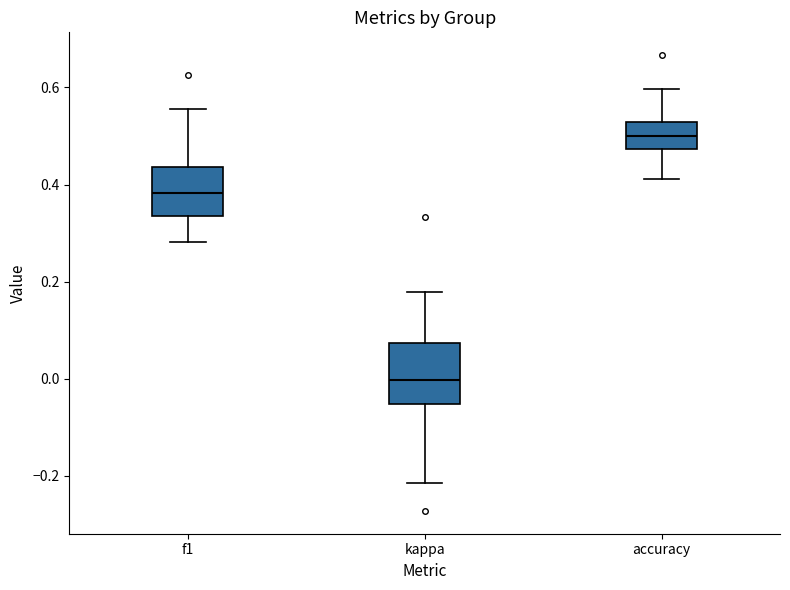

Which box has the lowest median line?

kappa